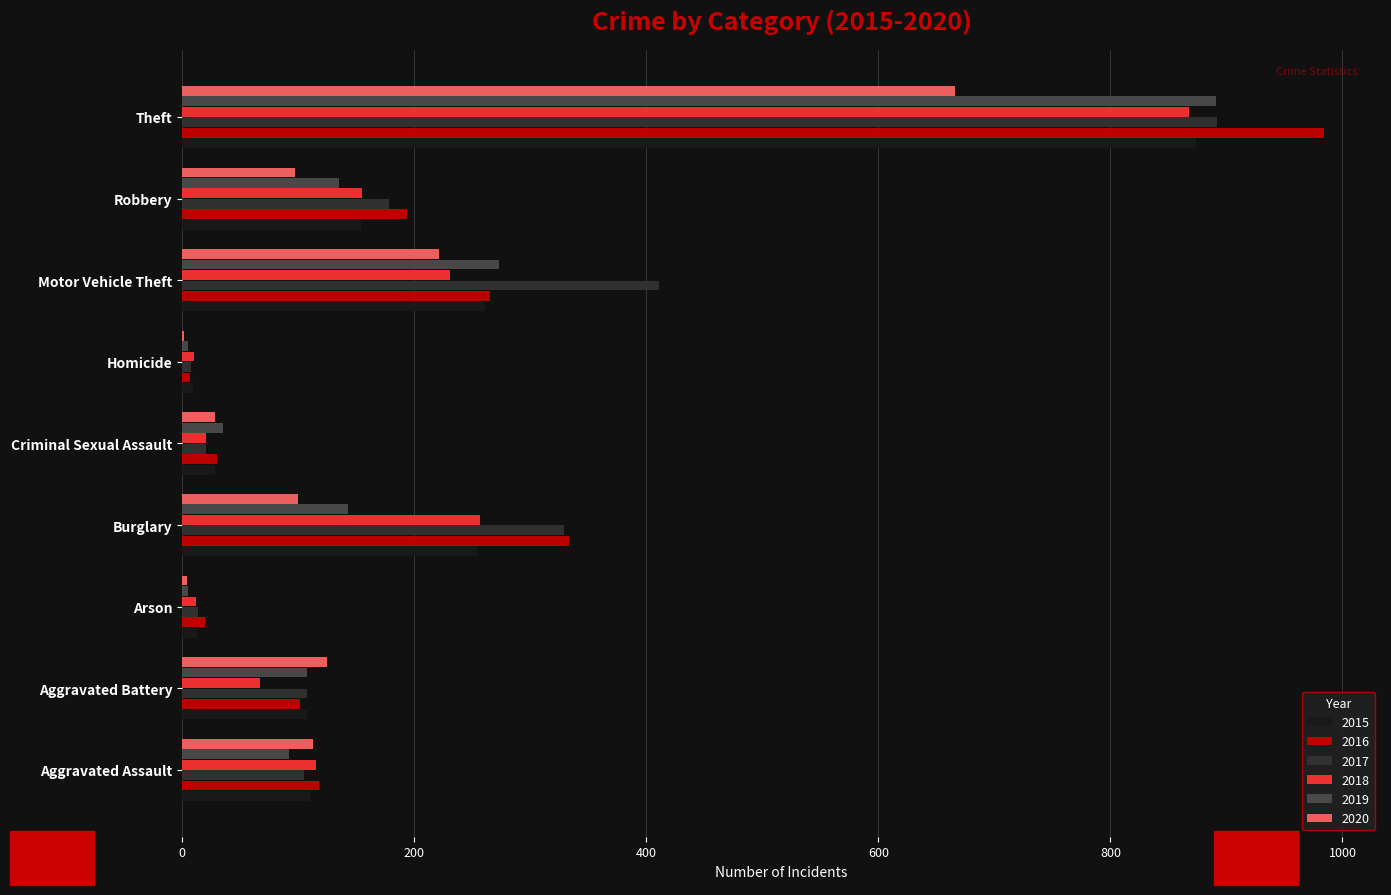

Between Aggravated Assault and Theft, which series saw the biggest shift?

2016